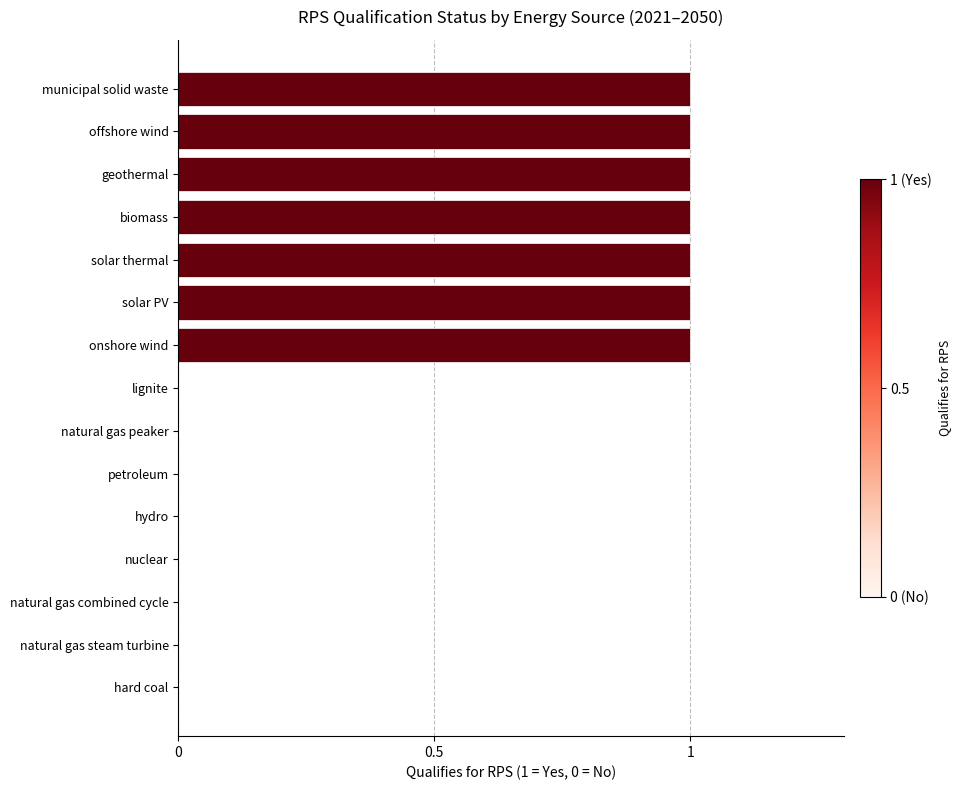

How many values are between 0 and 1?

15